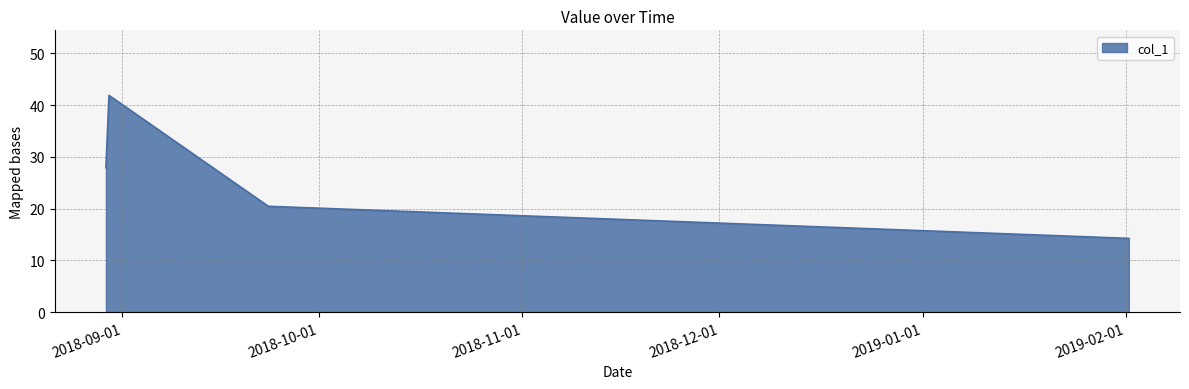

What is the difference between the second highest and minimum values?

13.6